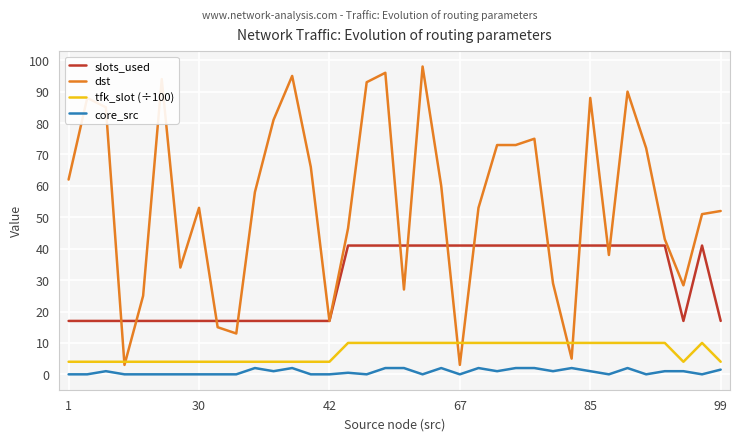

What is the maximum value shown in the chart?

98.0